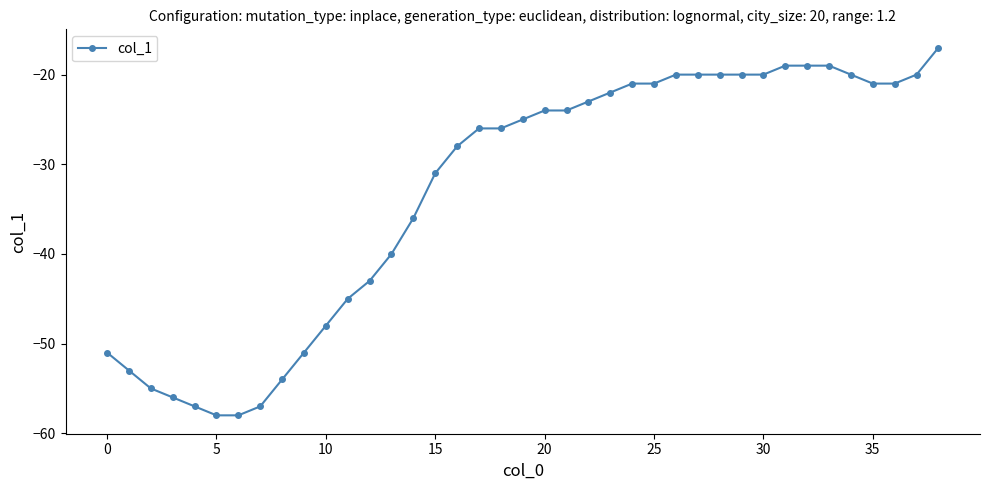

What is the value of the 4th point from the left?

-56